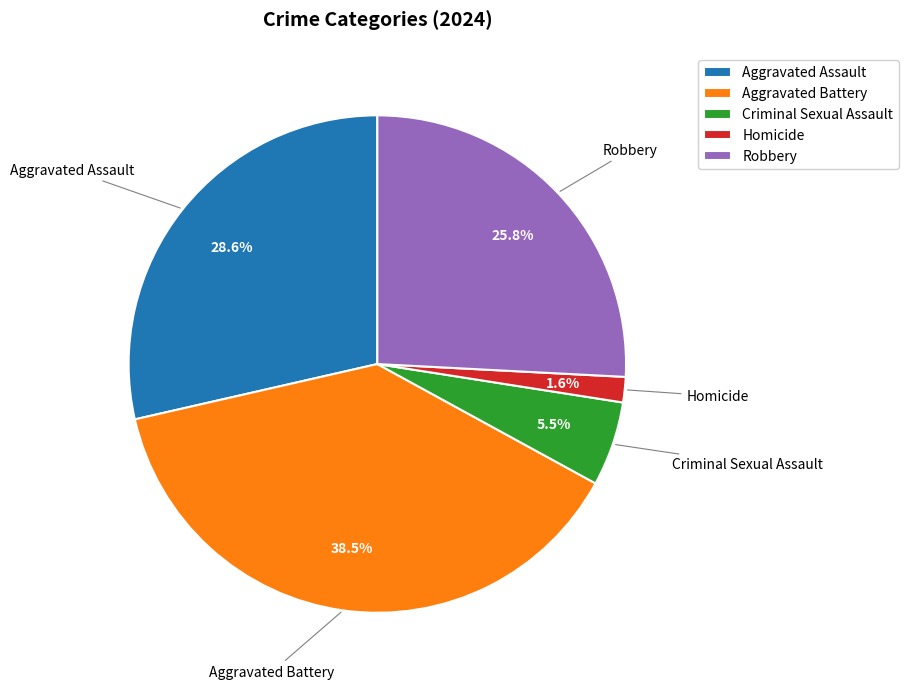

Is there any slice that represents more than half of the pie?

No